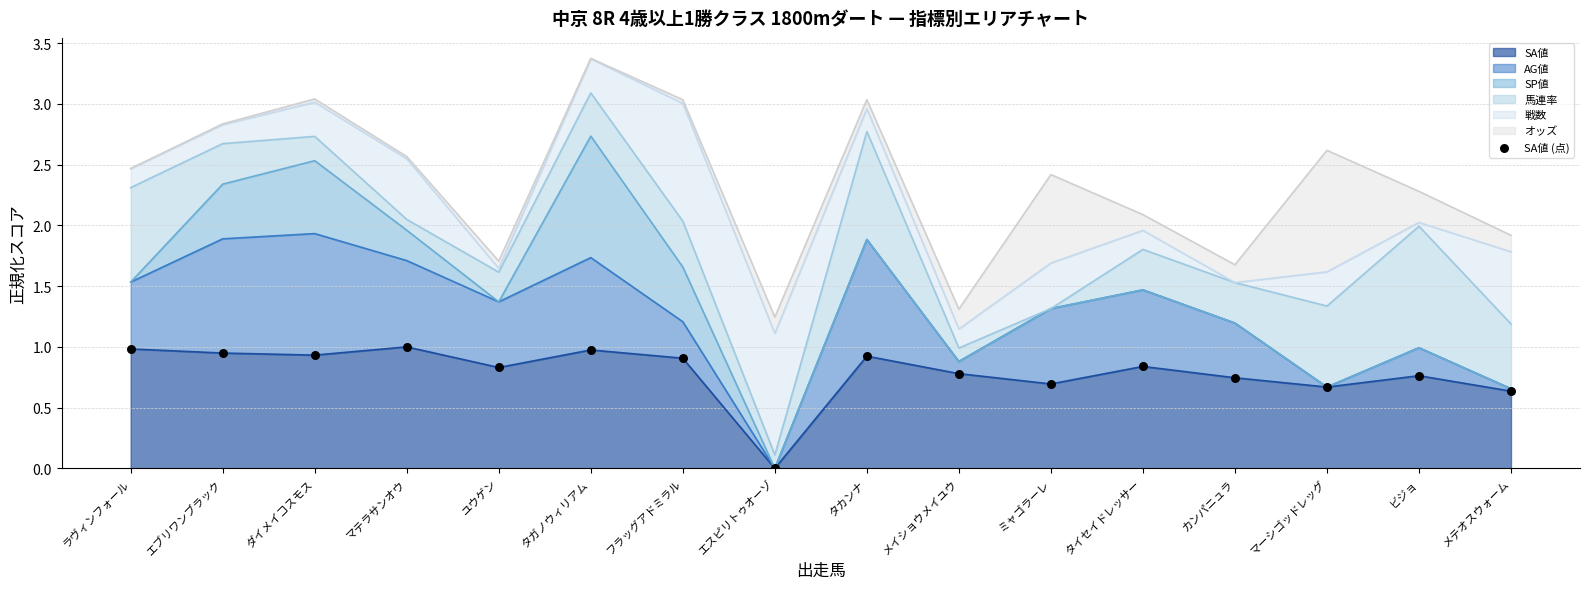

What is the change in value from カンパニュラ to マーシゴッドレッグ?

-0.1